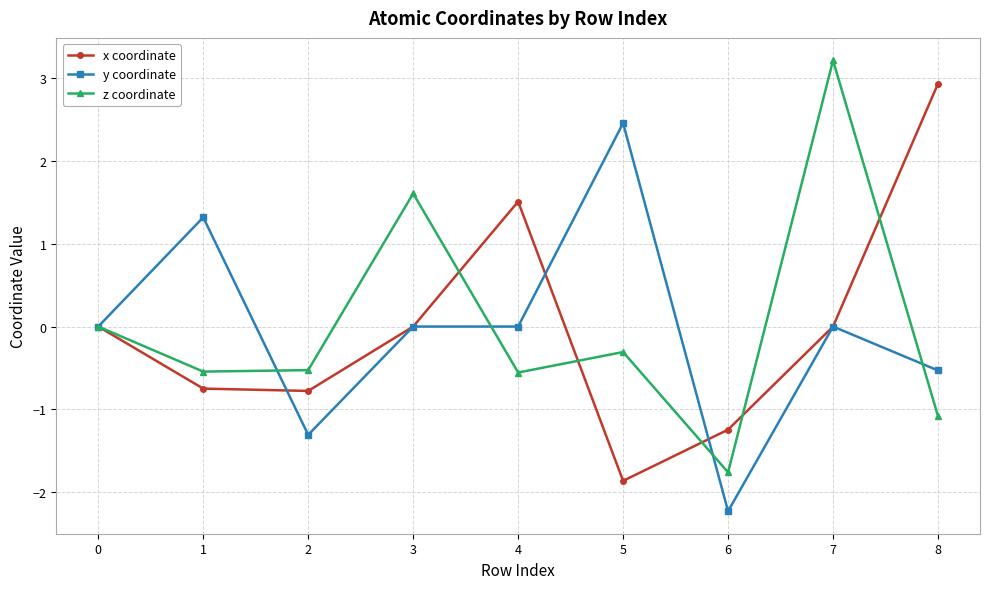

How many categories are shown in the chart?

9